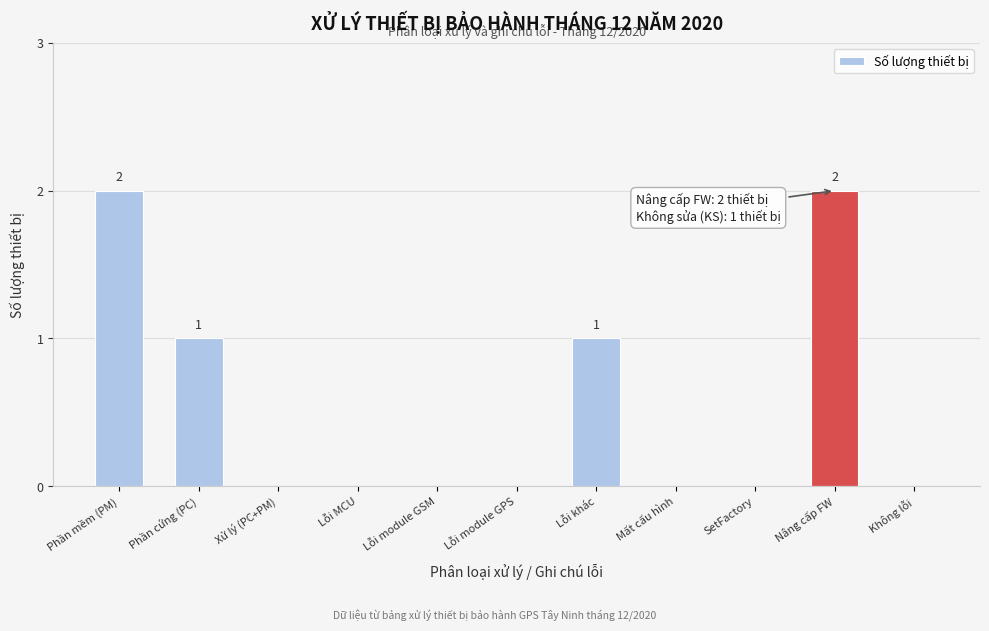

Reading left to right, list all the values displayed in this chart.

Phần mềm (PM)=2	Phần cứng (PC)=1	Xử lý (PC+PM)=0	Lỗi MCU=0	Lỗi module GSM=0	Lỗi module GPS=0	Lỗi khác=1	Mất cấu hình=0	SetFactory=0	Nâng cấp FW=2	Không lỗi=0